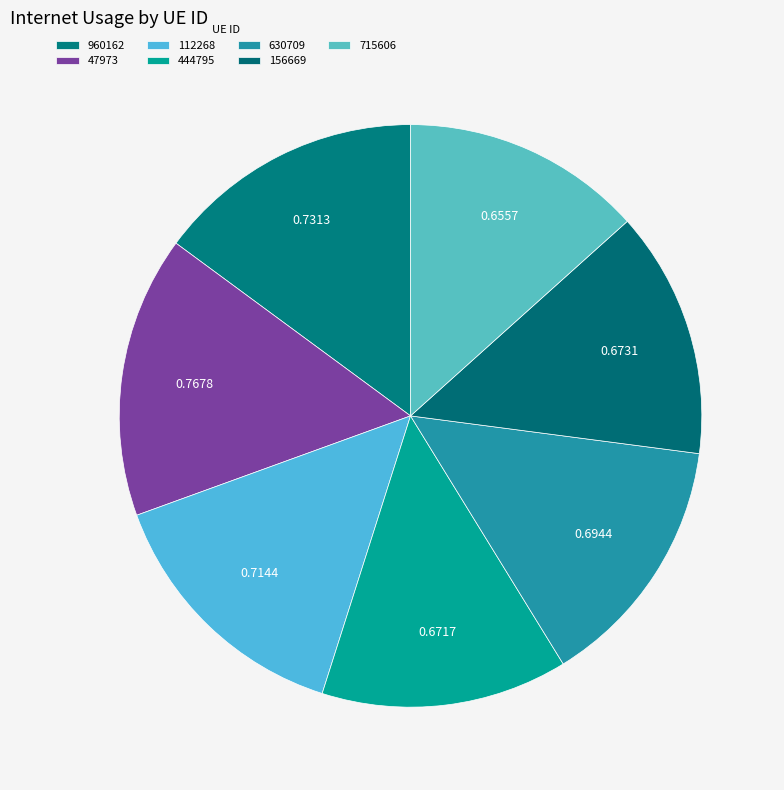

How many slices are in this pie chart?

7